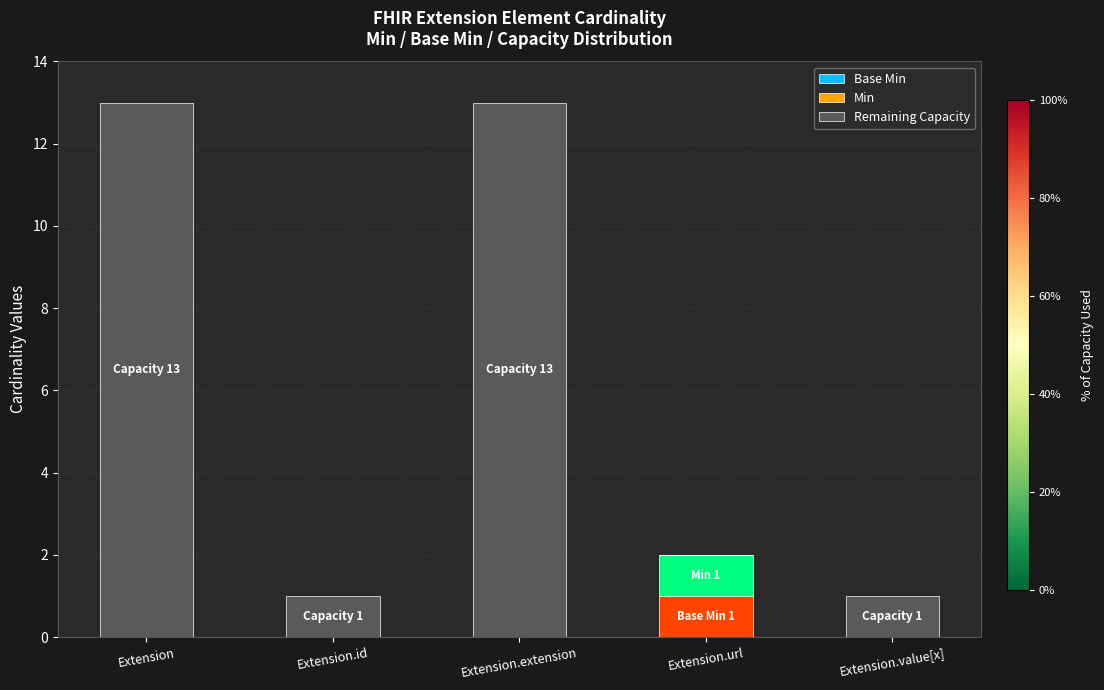

What is the total value across all series at Extension.extension?

13